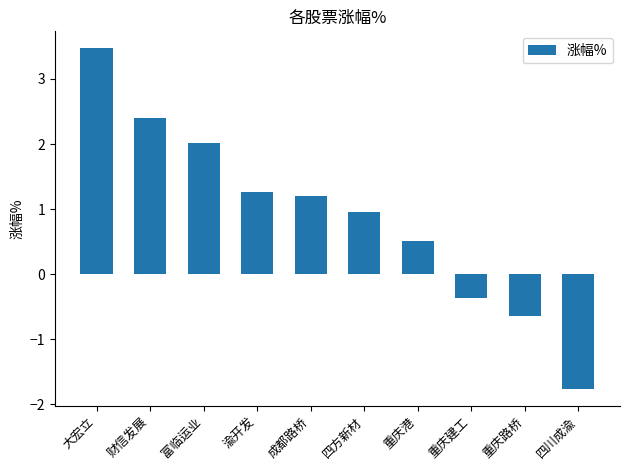

What is the difference between the maximum and second lowest values?

4.1